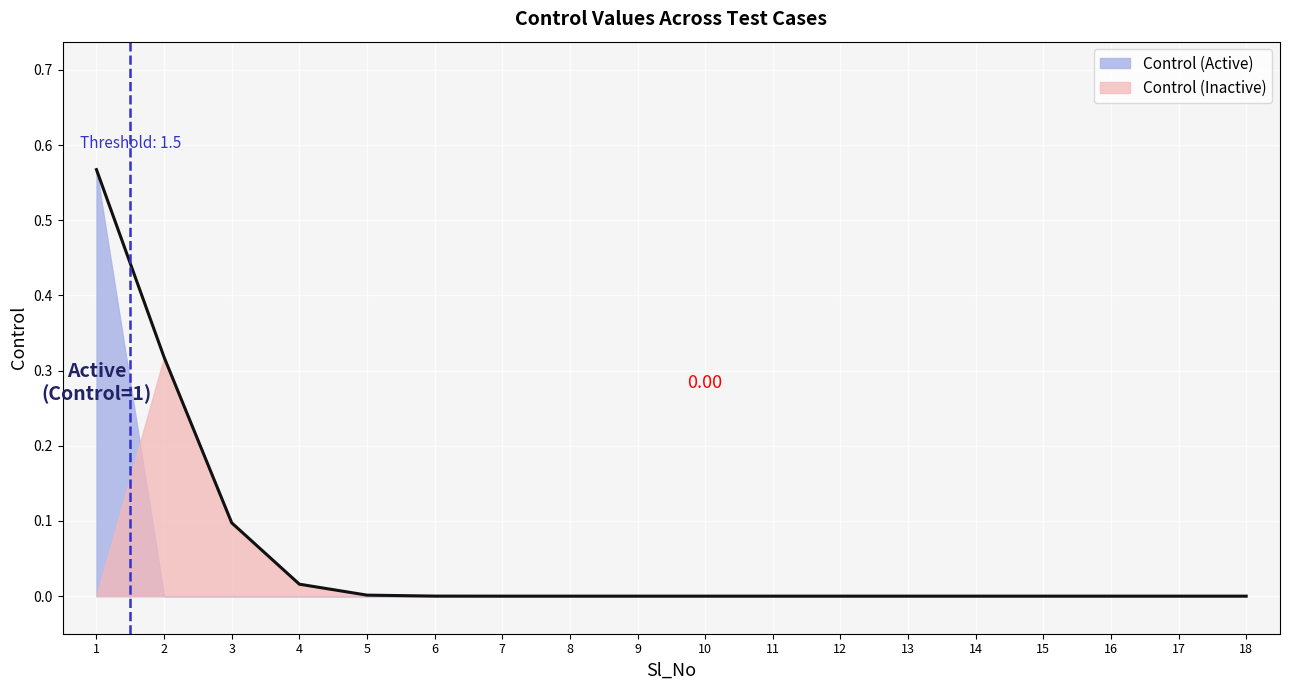

Which series changed the most between 3 and 11?

Control (Inactive)